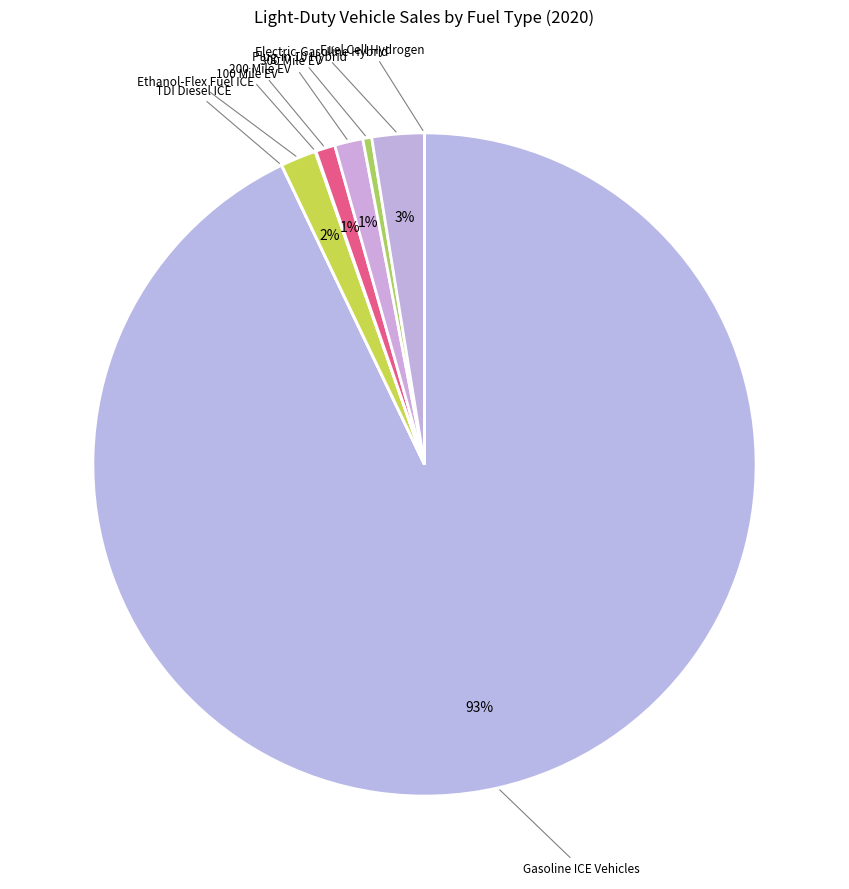

Which category accounts for the majority?

Gasoline ICE Vehicles (Cars)